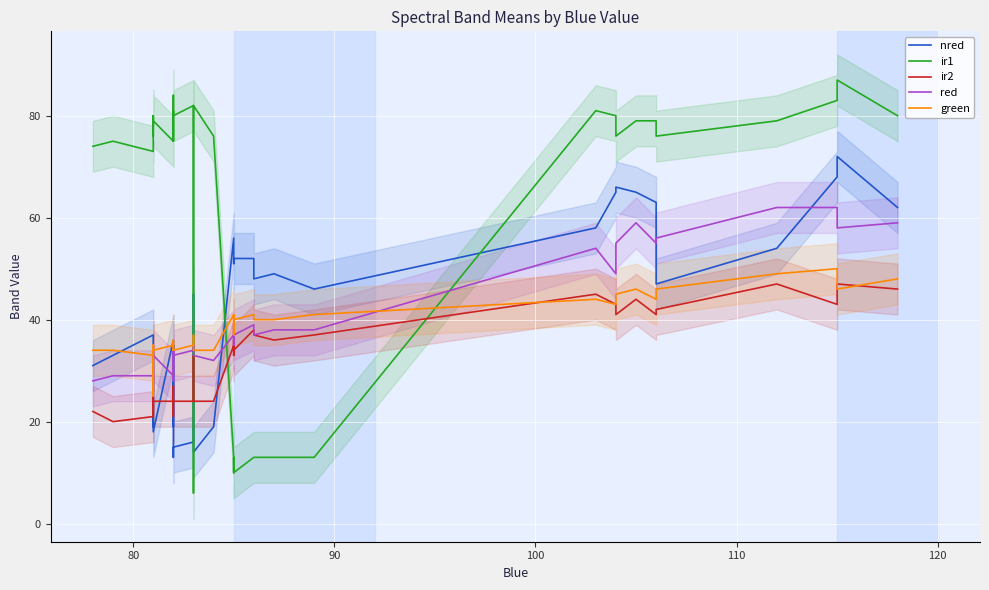

Does the chart display data point markers on the line(s)?

No